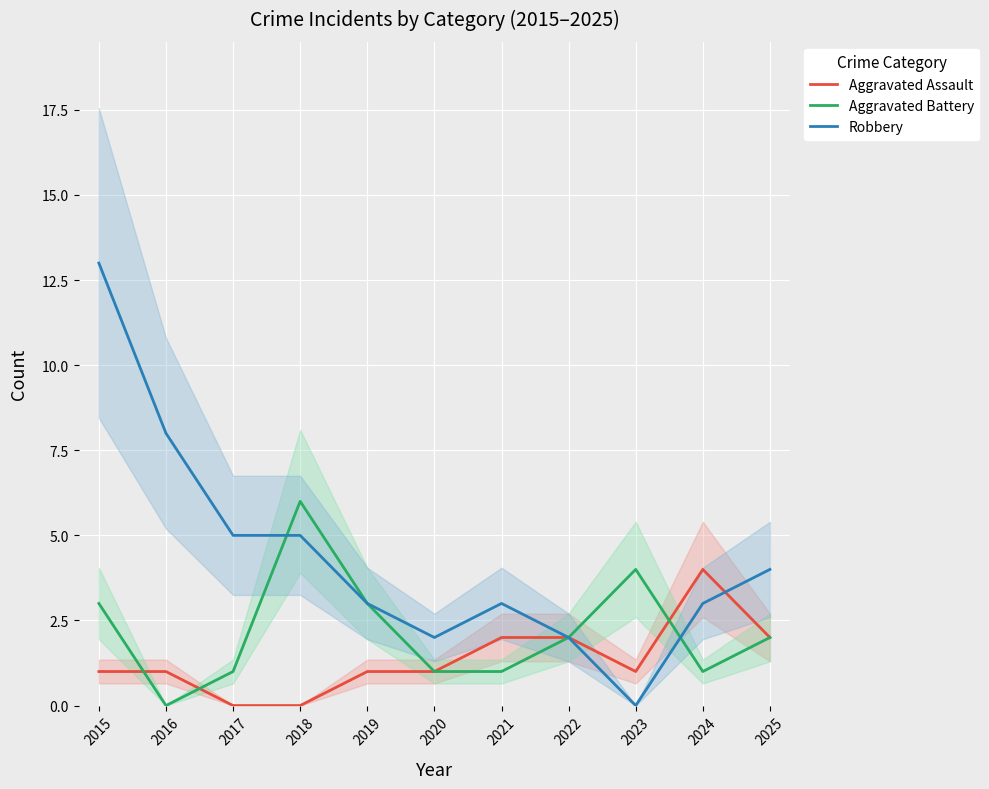

How many positive values does the Aggravated Battery series have?

10